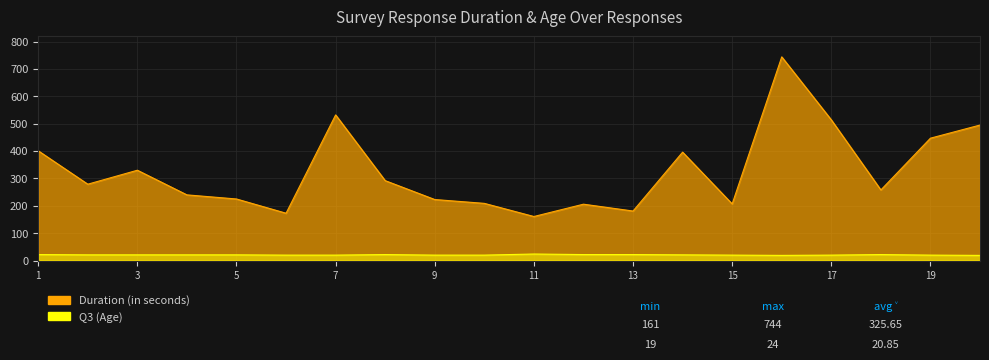

What is the minimum value for Duration (in seconds)?

161